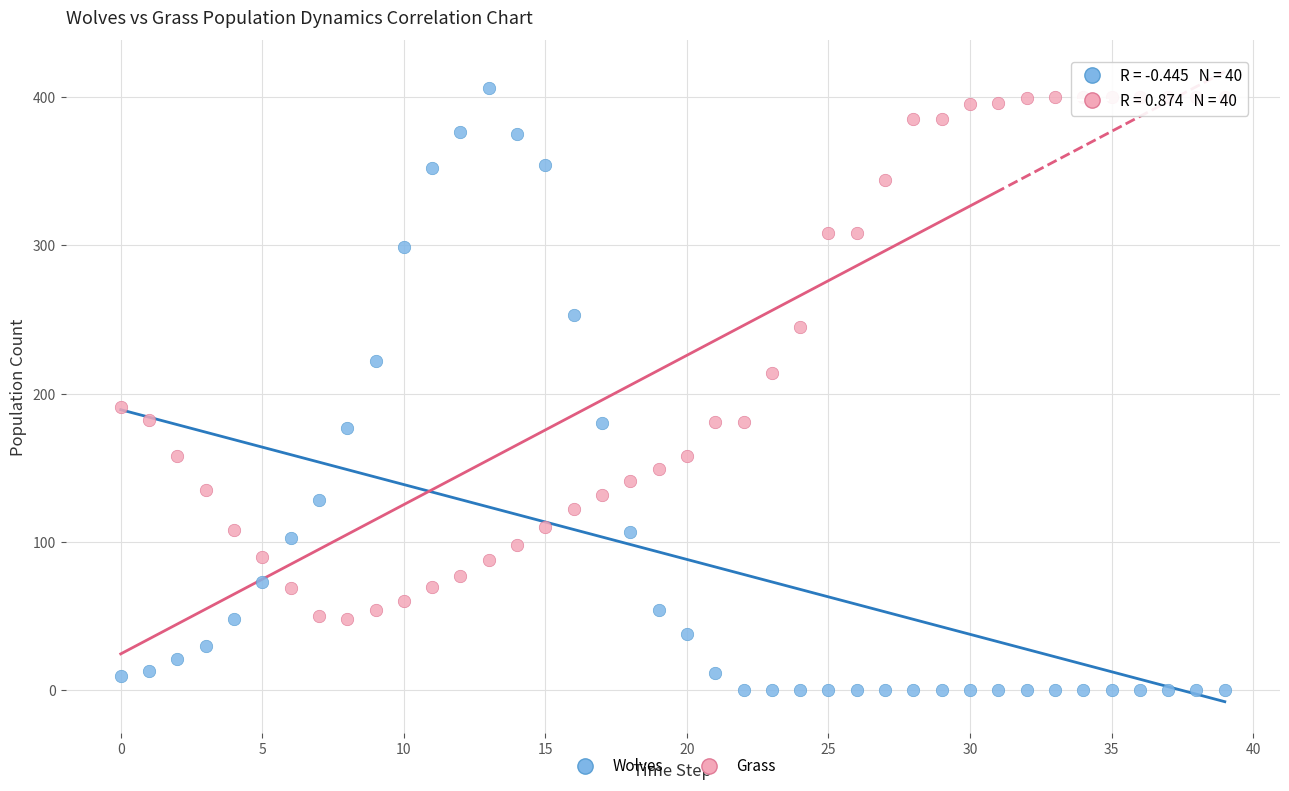

What are all the series names shown in the legend?

Wolves, Grass